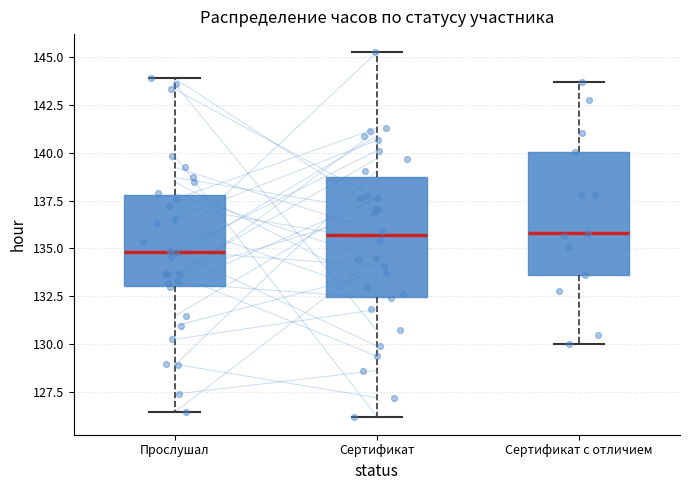

Reading left to right, transcribe this box plot: for each box, give where its median line is, the range the box spans, and where its two whiskers end, as read against the y-axis. The values are not printed on the chart, so give them approximately, as read against the axis.

Прослушал: median 135.0, box 133.0 to 138.0, whiskers 126.5 to 144.0
Сертификат: median 135.5, box 132.5 to 138.5, whiskers 126.0 to 145.5
Сертификат с отличием: median 136.0, box 133.5 to 140.0, whiskers 130.0 to 143.5